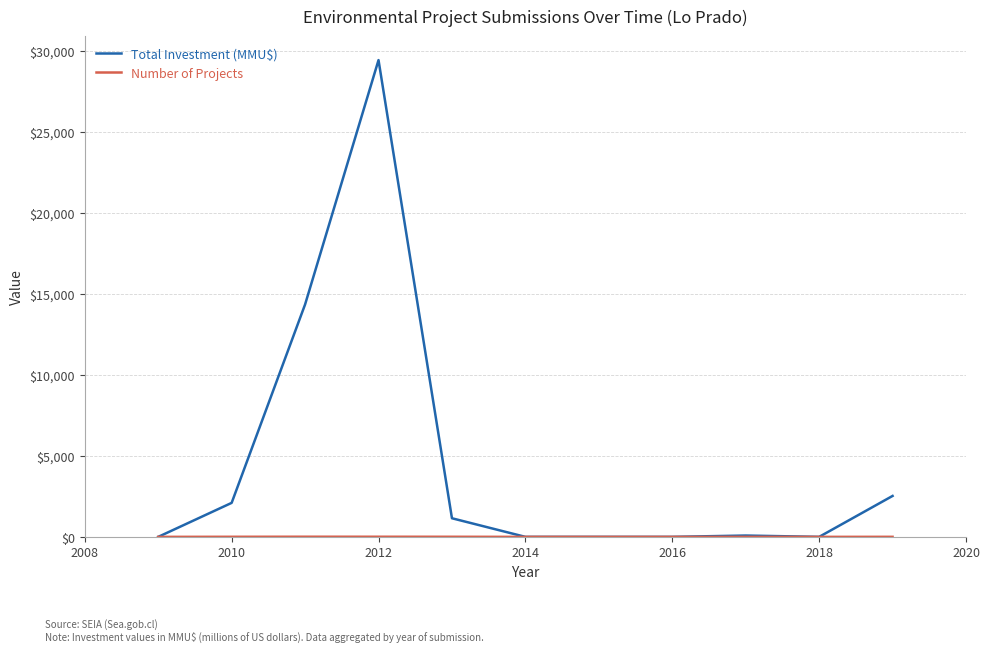

What is the maximum value shown in the chart?

29444